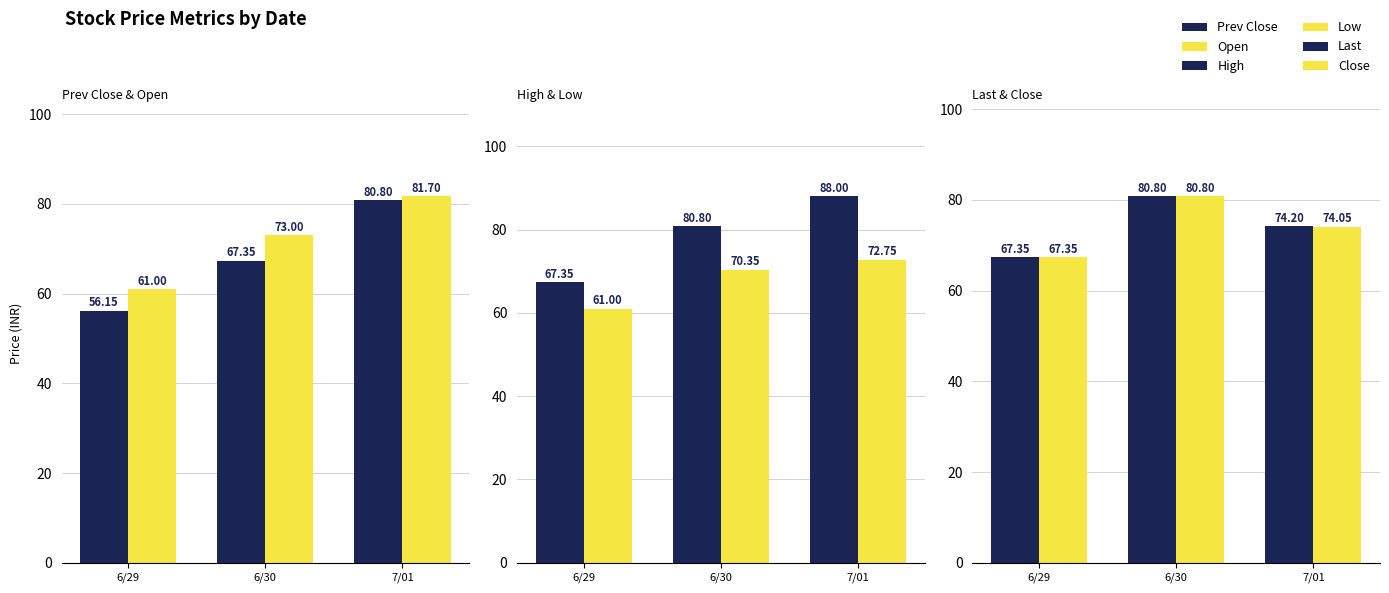

What is the difference between the maximum and minimum values in the Close series?

13.5